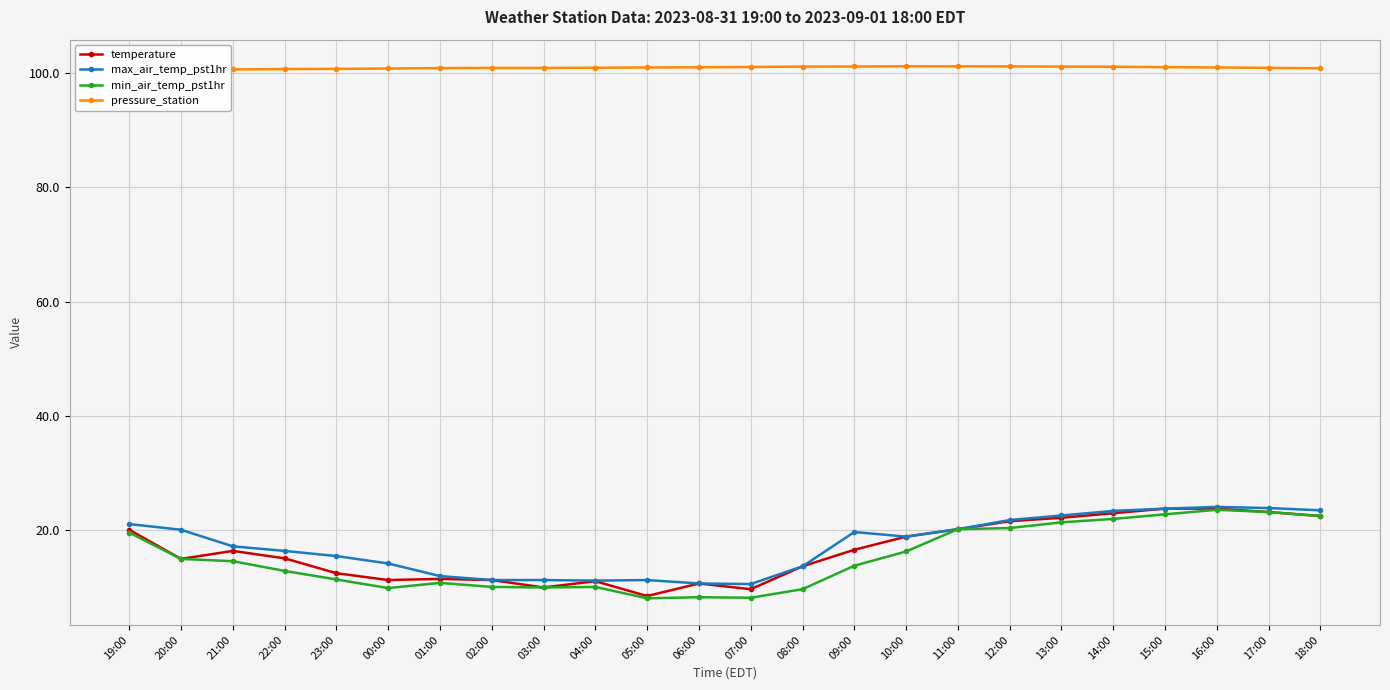

Reading left to right, what are all the values shown in this chart?

temperature: 19:00=20.1	20:00=15.0	21:00=16.4	22:00=15.1	23:00=12.5	00:00=11.3	01:00=11.5	02:00=11.3	03:00=10.0	04:00=11.1	05:00=8.5	06:00=10.7	07:00=9.7	08:00=13.7	09:00=16.6	10:00=18.9	11:00=20.2	12:00=21.6	13:00=22.2	14:00=23.0	15:00=23.8	16:00=23.8	17:00=23.2	18:00=22.5
max_air_temp_pst1hr: 19:00=21.1	20:00=20.1	21:00=17.2	22:00=16.4	23:00=15.5	00:00=14.2	01:00=12.0	02:00=11.3	03:00=11.3	04:00=11.2	05:00=11.3	06:00=10.7	07:00=10.6	08:00=13.7	09:00=19.7	10:00=18.9	11:00=20.2	12:00=21.8	13:00=22.6	14:00=23.4	15:00=23.8	16:00=24.1	17:00=23.9	18:00=23.5
min_air_temp_pst1hr: 19:00=19.6	20:00=15.0	21:00=14.6	22:00=12.9	23:00=11.4	00:00=9.9	01:00=10.8	02:00=10.1	03:00=10.0	04:00=10.1	05:00=8.1	06:00=8.3	07:00=8.2	08:00=9.7	09:00=13.8	10:00=16.3	11:00=20.2	12:00=20.4	13:00=21.4	14:00=22.0	15:00=22.8	16:00=23.6	17:00=23.2	18:00=22.5
pressure_station: 19:00=100.5	20:00=100.6	21:00=100.7	22:00=100.7	23:00=100.8	00:00=100.8	01:00=100.9	02:00=100.9	03:00=100.9	04:00=101.0	05:00=101.0	06:00=101.0	07:00=101.1	08:00=101.2	09:00=101.2	10:00=101.2	11:00=101.2	12:00=101.2	13:00=101.2	14:00=101.1	15:00=101.1	16:00=101.0	17:00=100.9	18:00=100.9